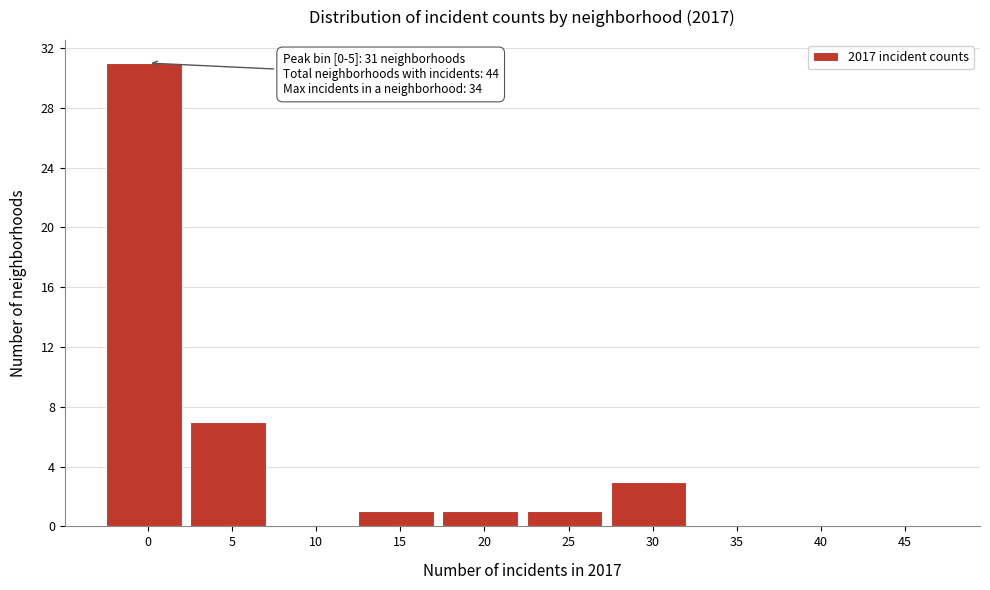

Reading left to right, transcribe all the data shown in this chart.

0=31	5=7	10=0	15=1	20=1	25=1	30=3	35=0	40=0	45=0